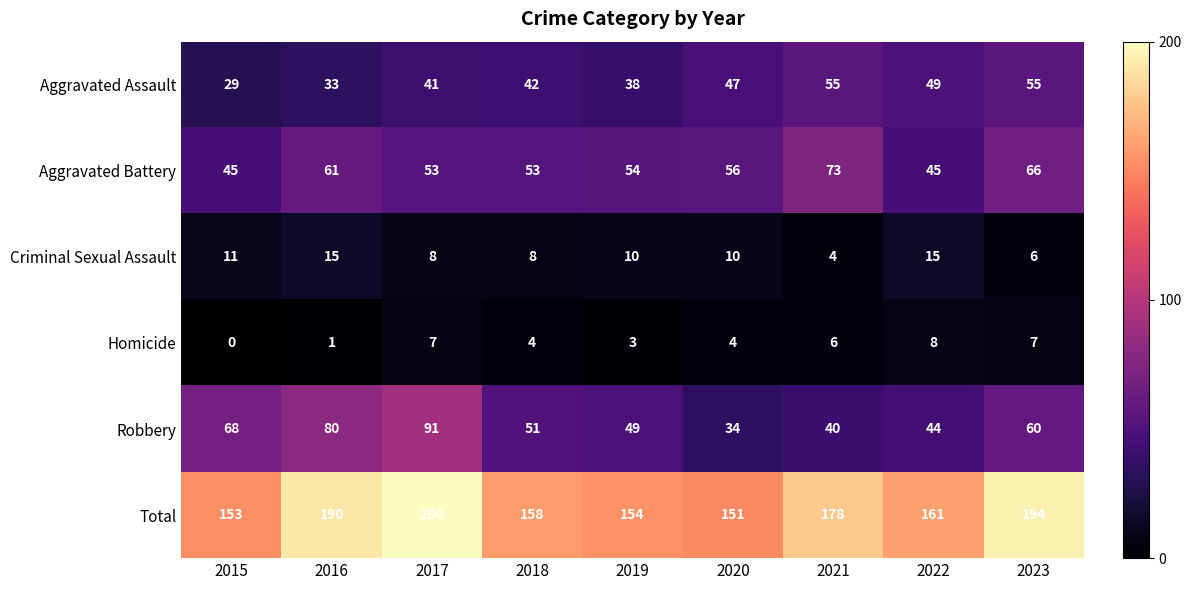

Rank the series at 2019 from highest to lowest value.

Total, Aggravated Battery, Robbery, Aggravated Assault, Criminal Sexual Assault, Homicide